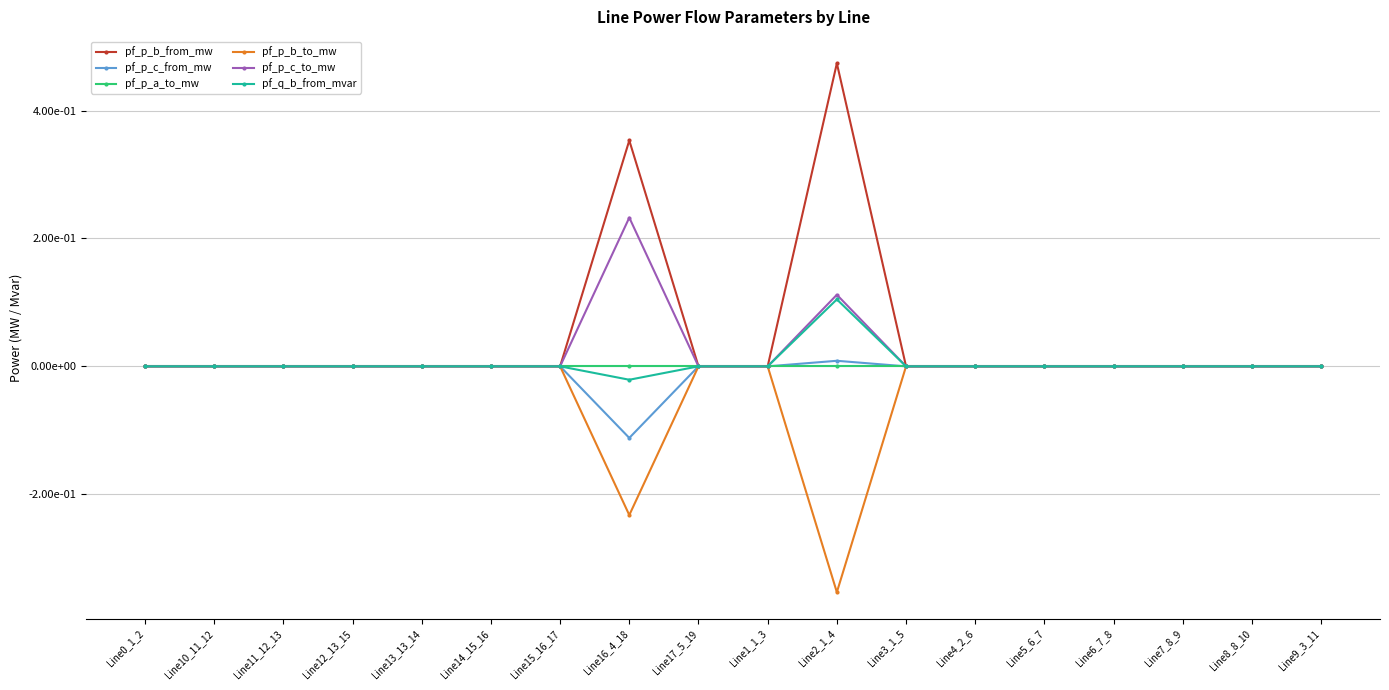

Rank the series by their maximum value, from lowest to highest.

pf_p_a_to_mw, pf_p_b_to_mw, pf_p_c_from_mw, pf_q_b_from_mvar, pf_p_c_to_mw, pf_p_b_from_mw